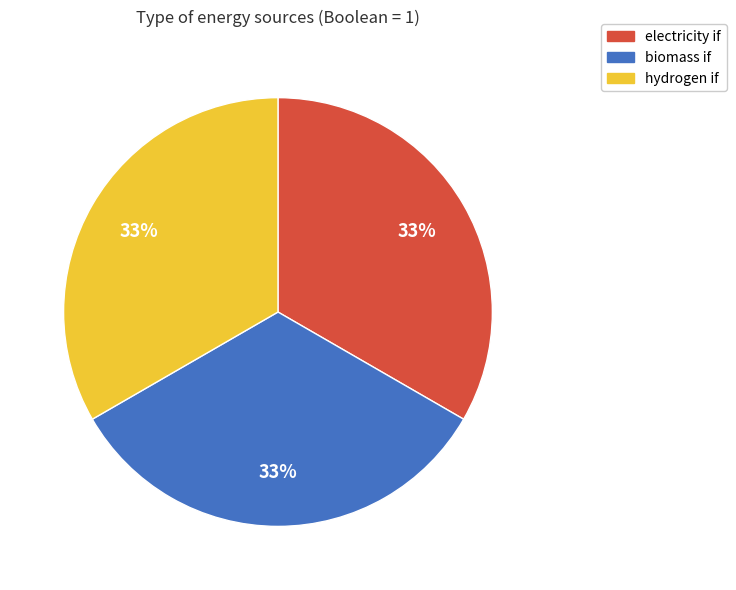

How many slices are in this pie chart?

3